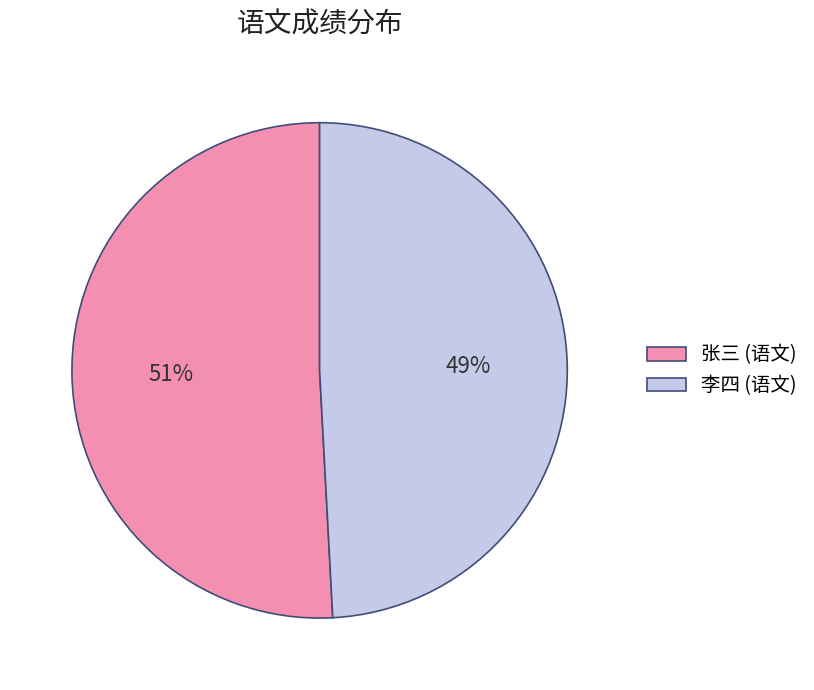

To the nearest percent, what is the difference between the largest and smallest slice percentages?

2%